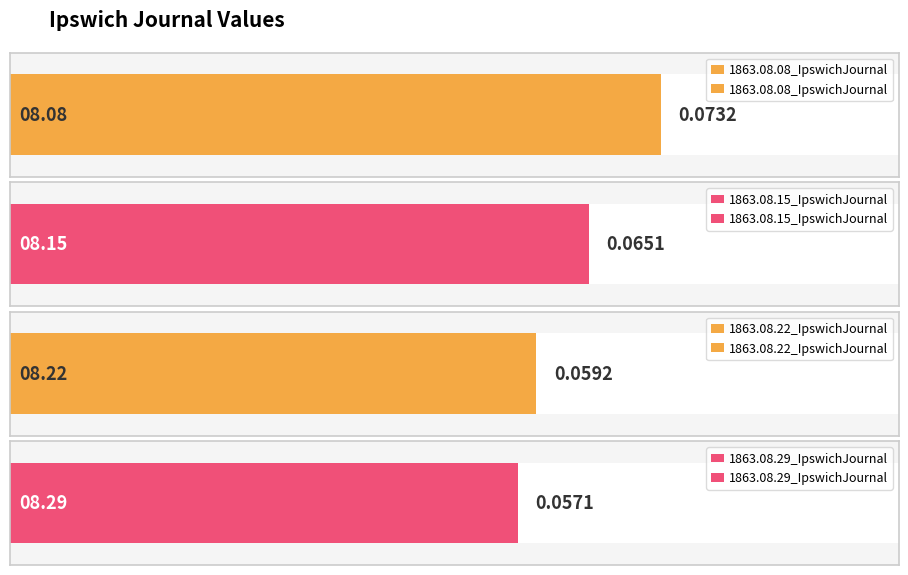

Does the chart contain stacked bars?

No